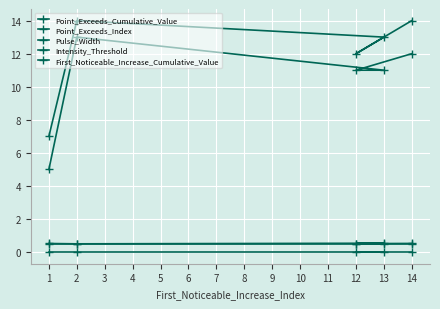

What is the sum of the Pulse_Width values at 13 and 1?

16.0